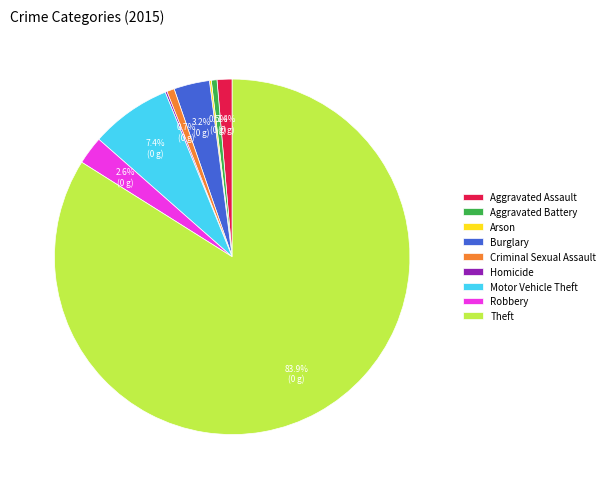

What is the ratio of the value at Robbery to the value at Burglary?

0.8